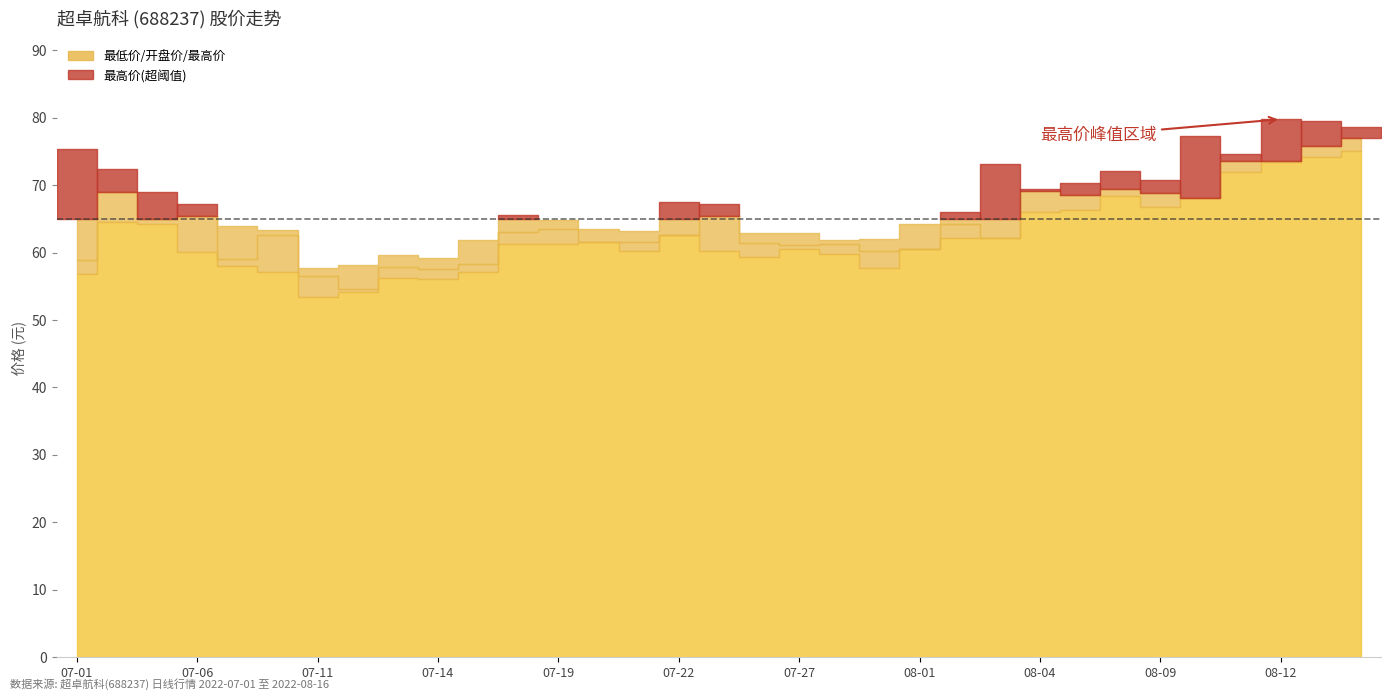

Which series has the widest spread of values?

开盘价